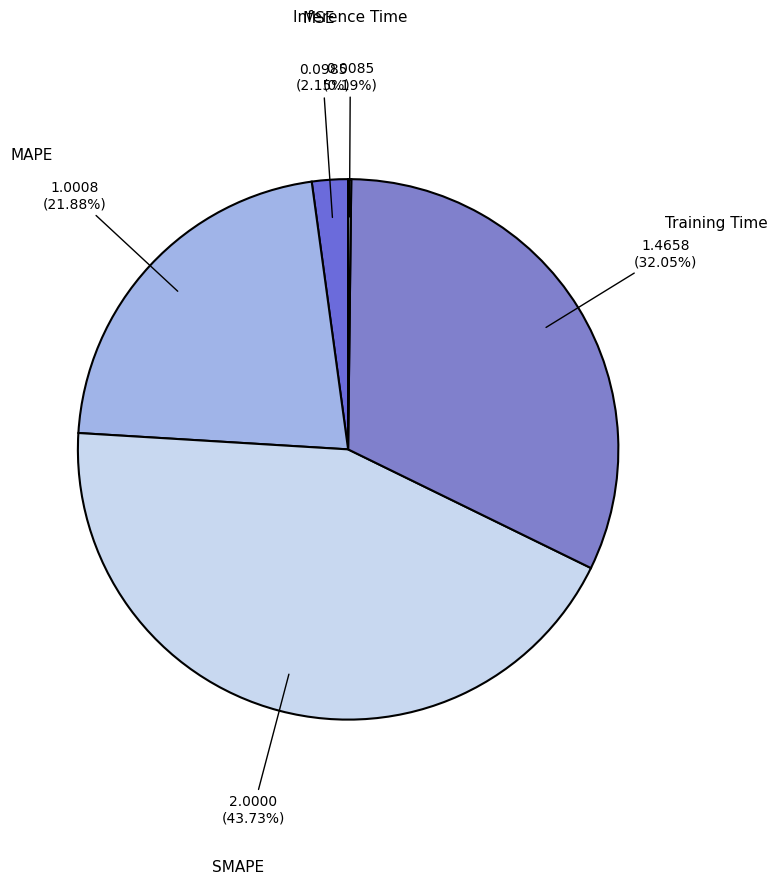

Count the number of slices in the pie.

5